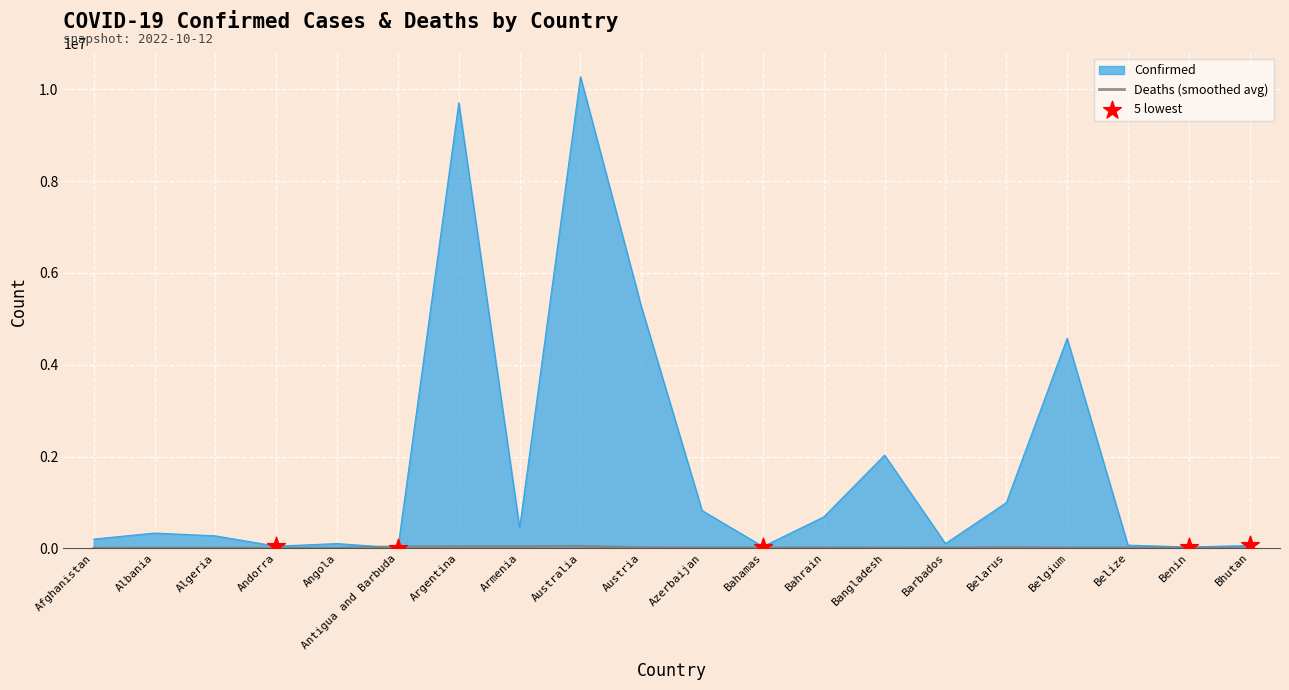

Which series has the widest spread of values?

Confirmed